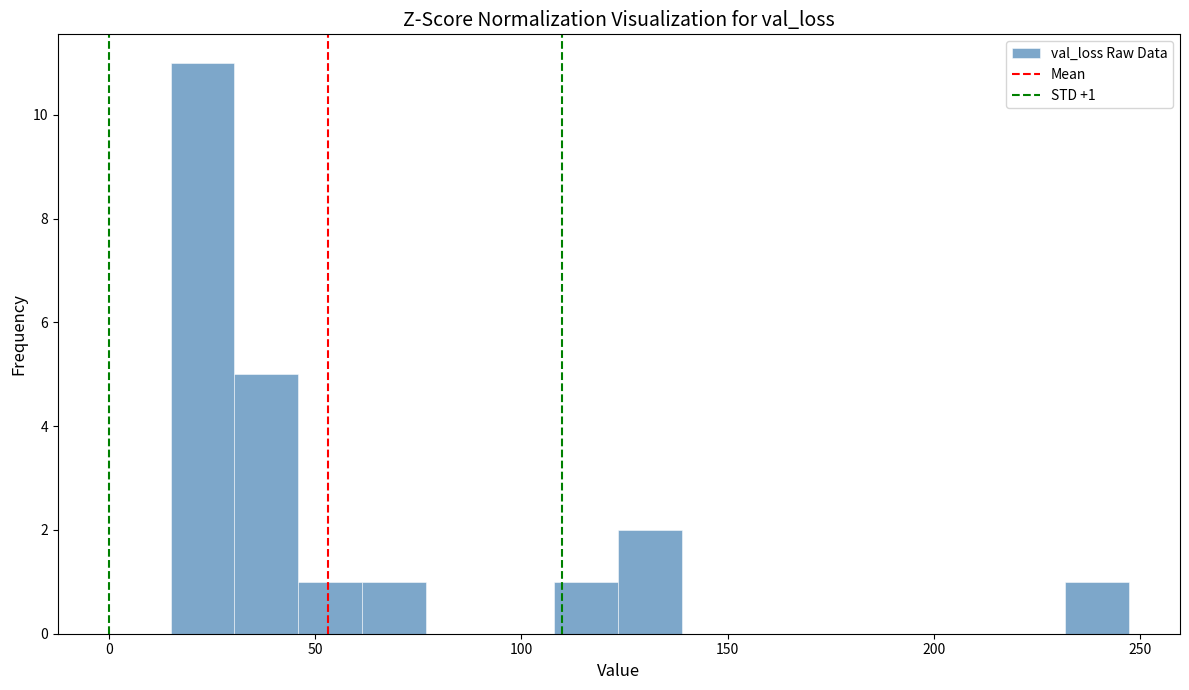

Around what value on the x-axis is the tallest bar? Give the approximate position of its centre, as read against the axis.

25